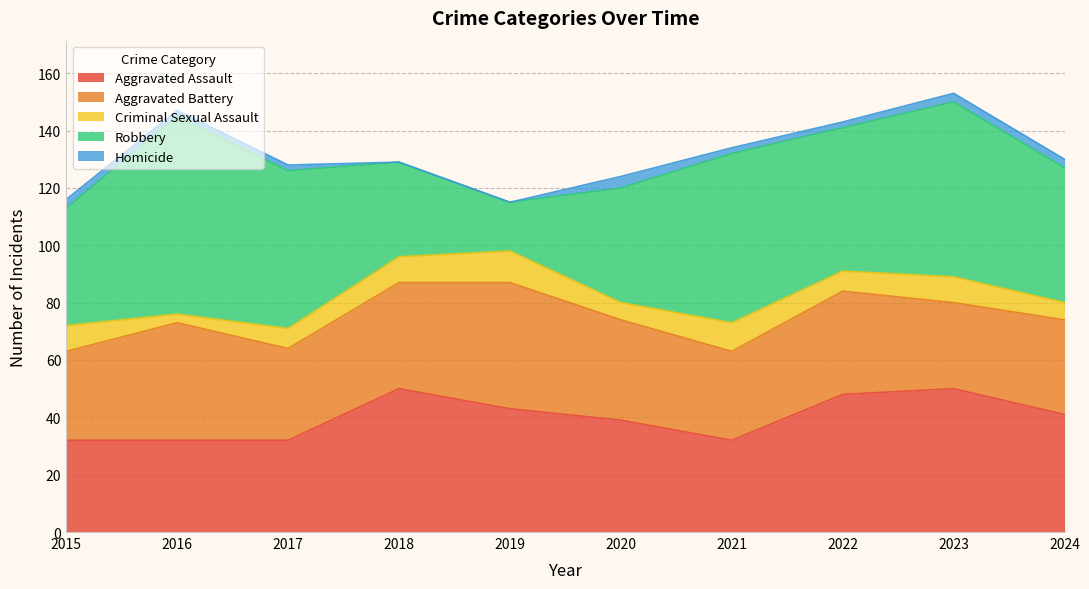

Count the Aggravated Assault values in the range 32 to 48.

8